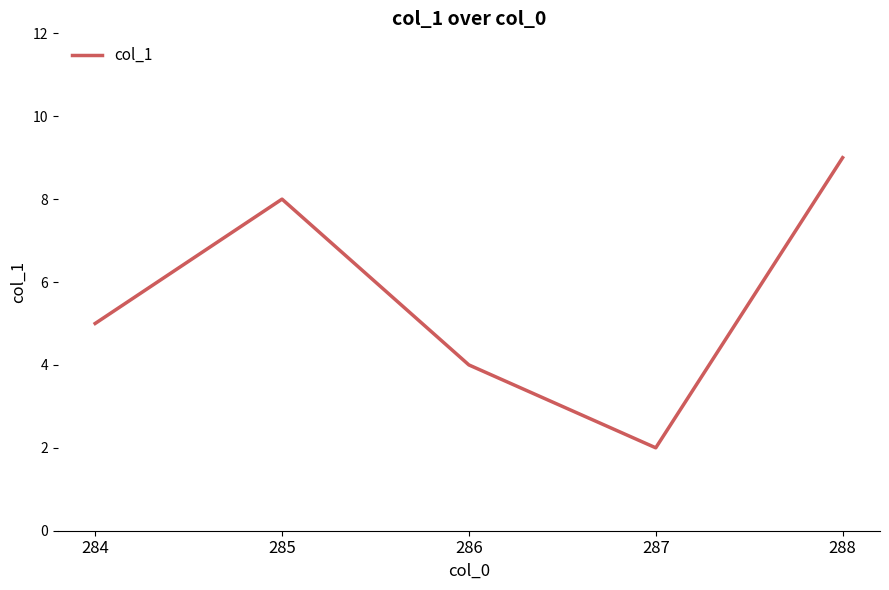

What is the change in value from 286 to 288?

+5